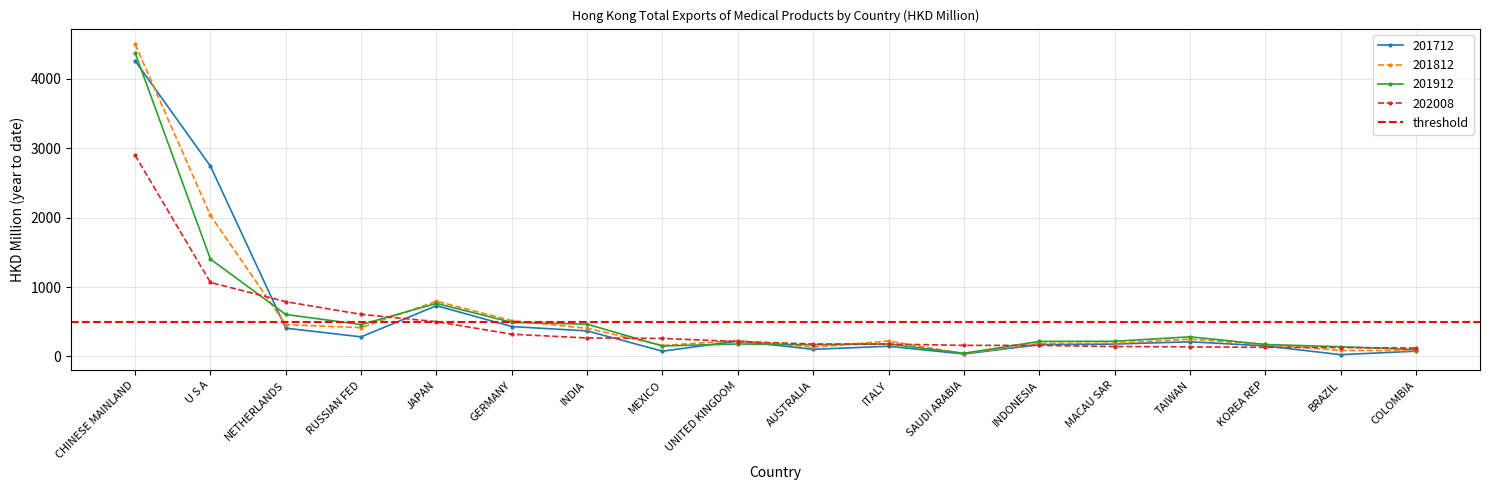

Is the value of 201812 at KOREA REP greater than the value of 201712 at INDIA?

No